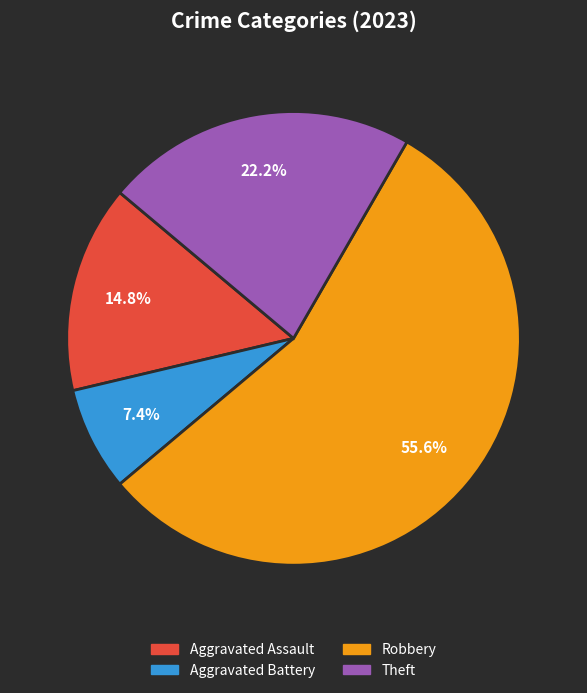

Is there a majority slice in this chart?

Yes